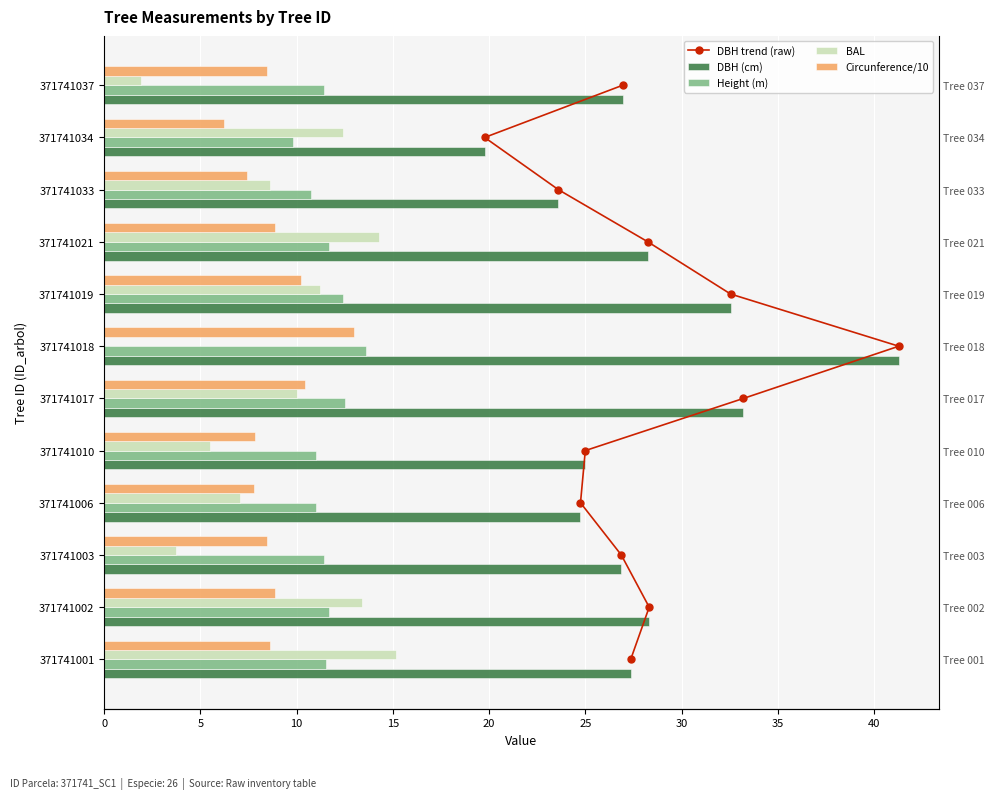

What is the average value of the BAL series?

8.6